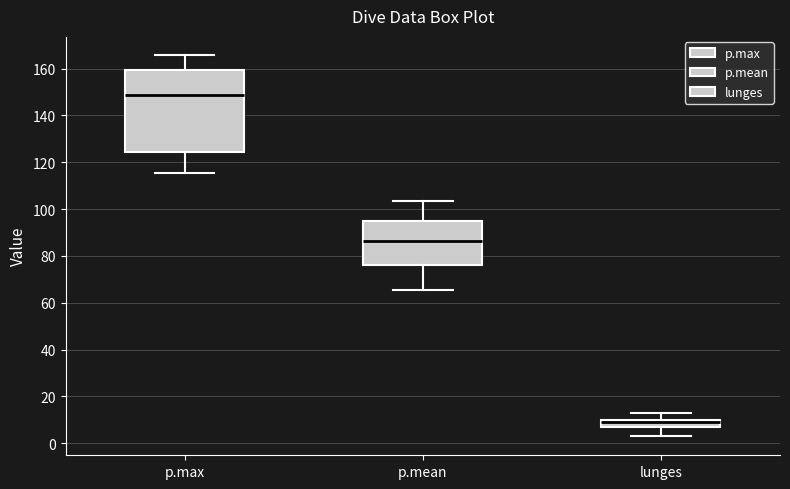

Which box is the tallest, from its lower edge to its upper edge?

p.max